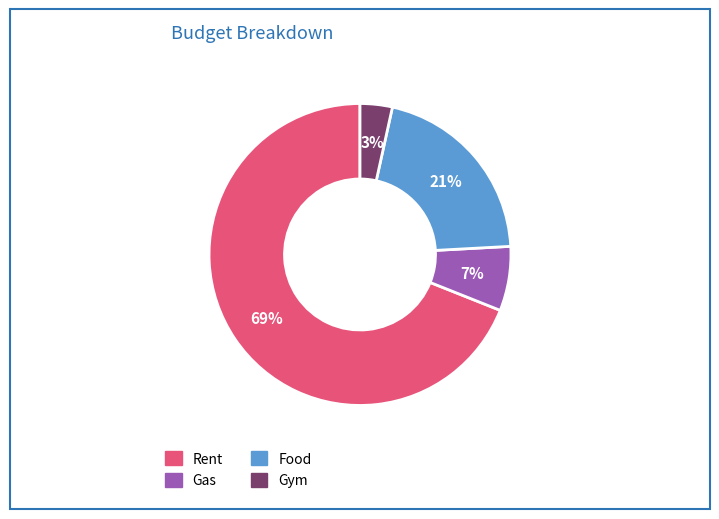

Rank the categories by value from lowest to highest.

Gym, Gas, Food, Rent